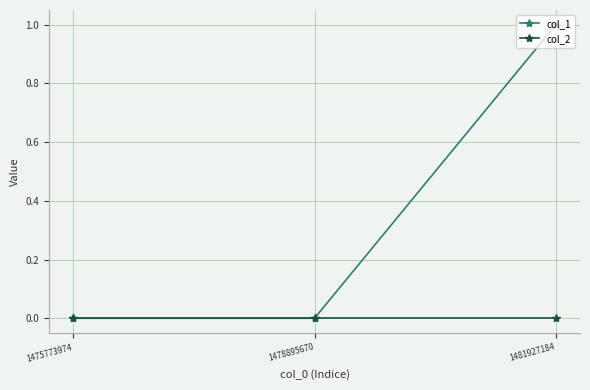

Reading left to right, extract all data points from this chart.

col_1: 1475773974=0	1478895670=0	1481927184=1
col_2: 1475773974=0	1478895670=0	1481927184=0